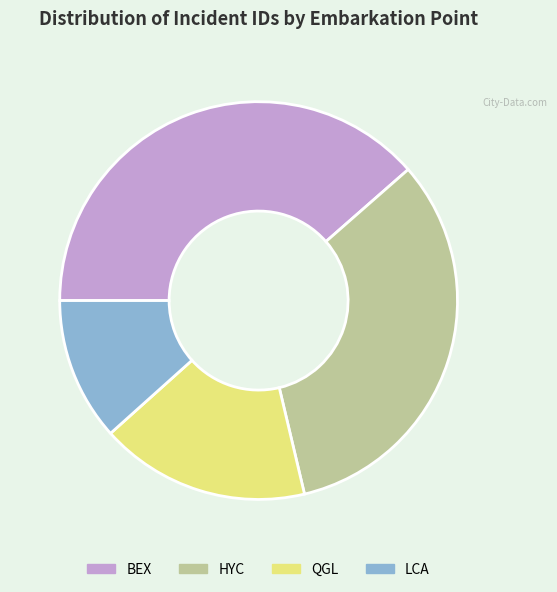

The QGL slice represents 10% of the pie. True or false?

False